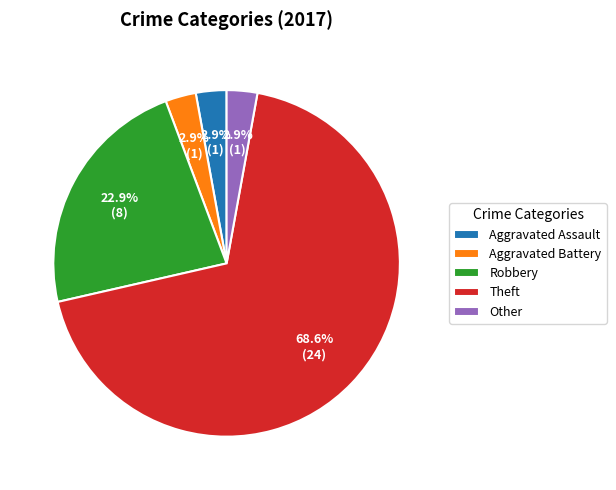

Between Robbery and Aggravated Battery, which is larger?

Robbery